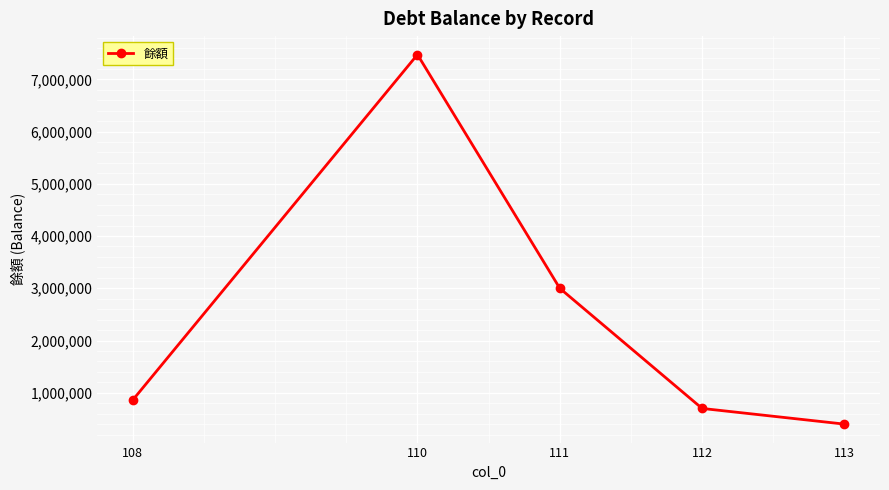

The value at 111 is 4707618. True or false?

False